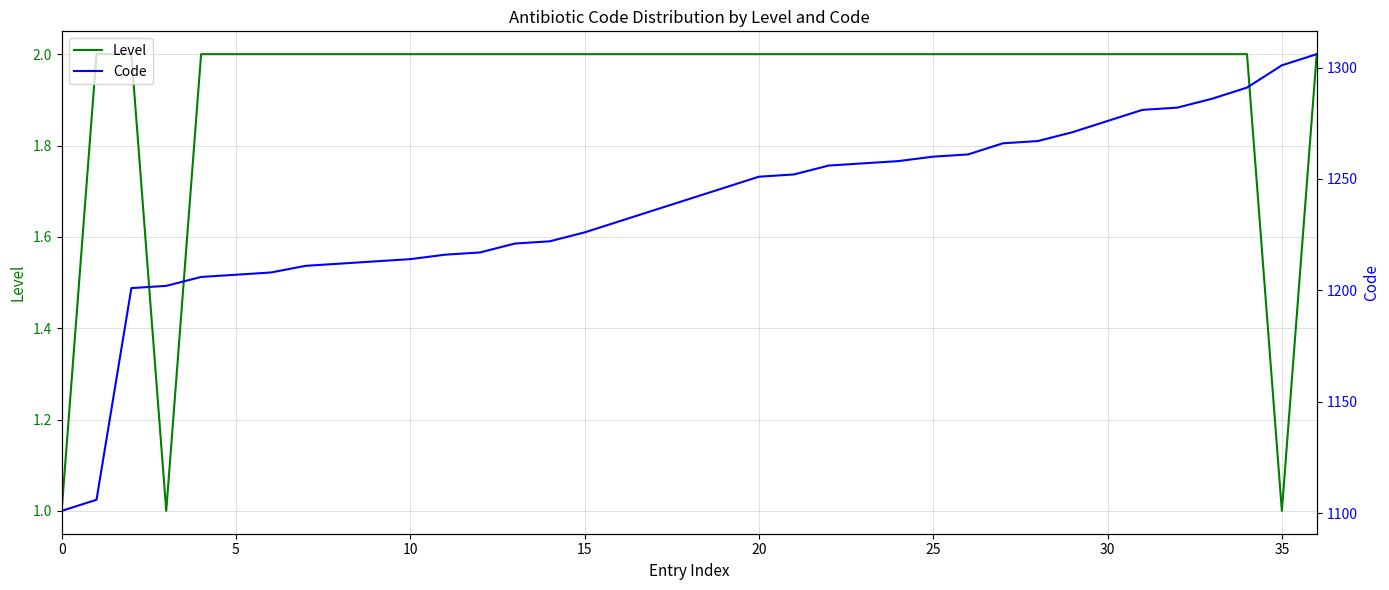

True or false: Code and Level intersect in this chart.

False